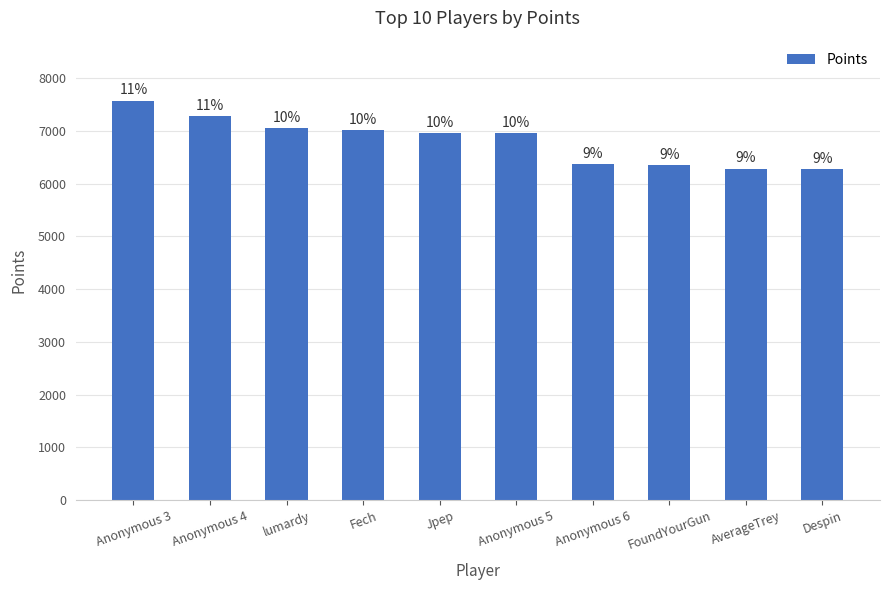

Does the chart contain any negative values?

No